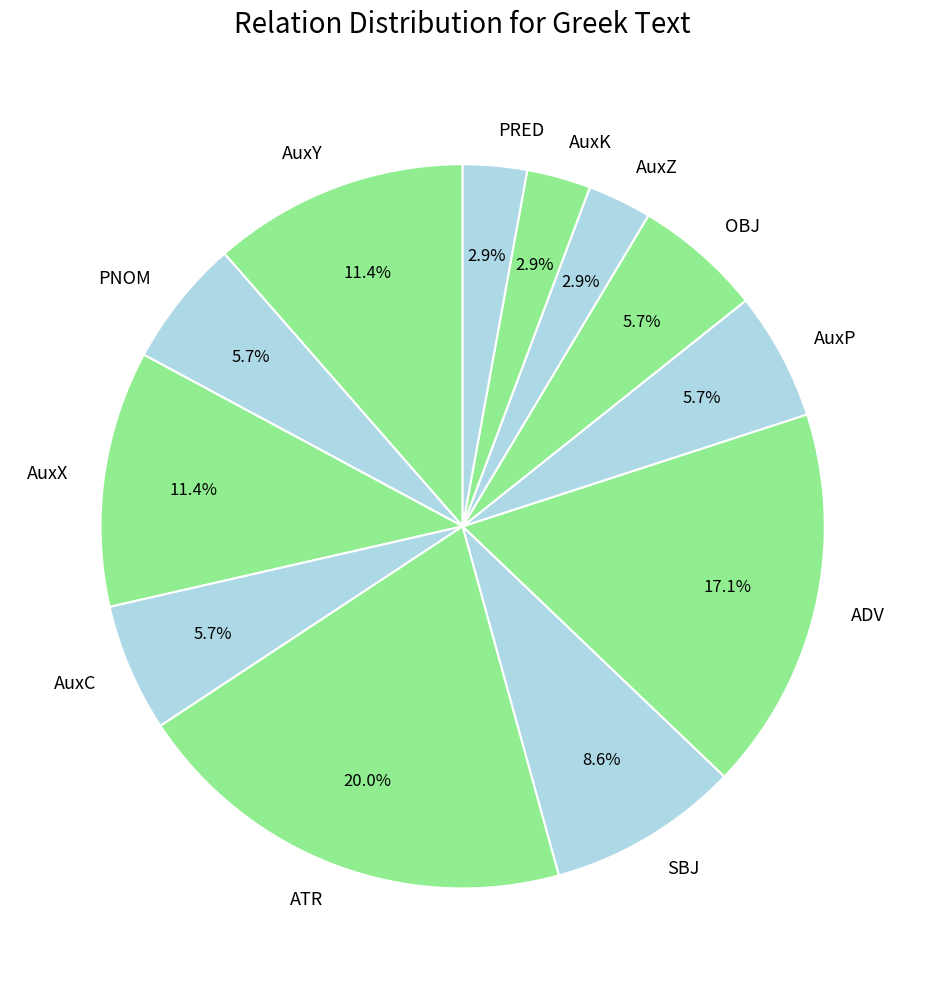

Do OBJ and AuxX together represent more than half of the pie?

No